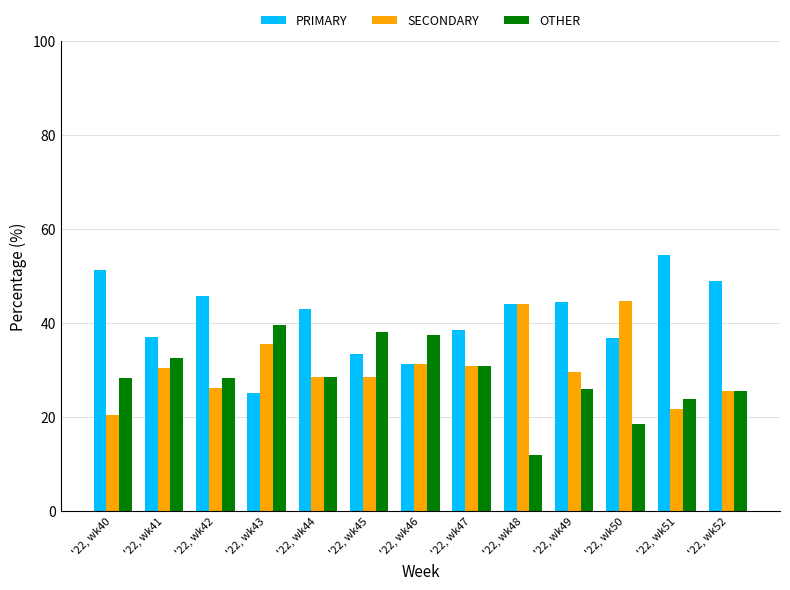

Between '22, wk48 and '22, wk51, which series saw the biggest shift?

SECONDARY